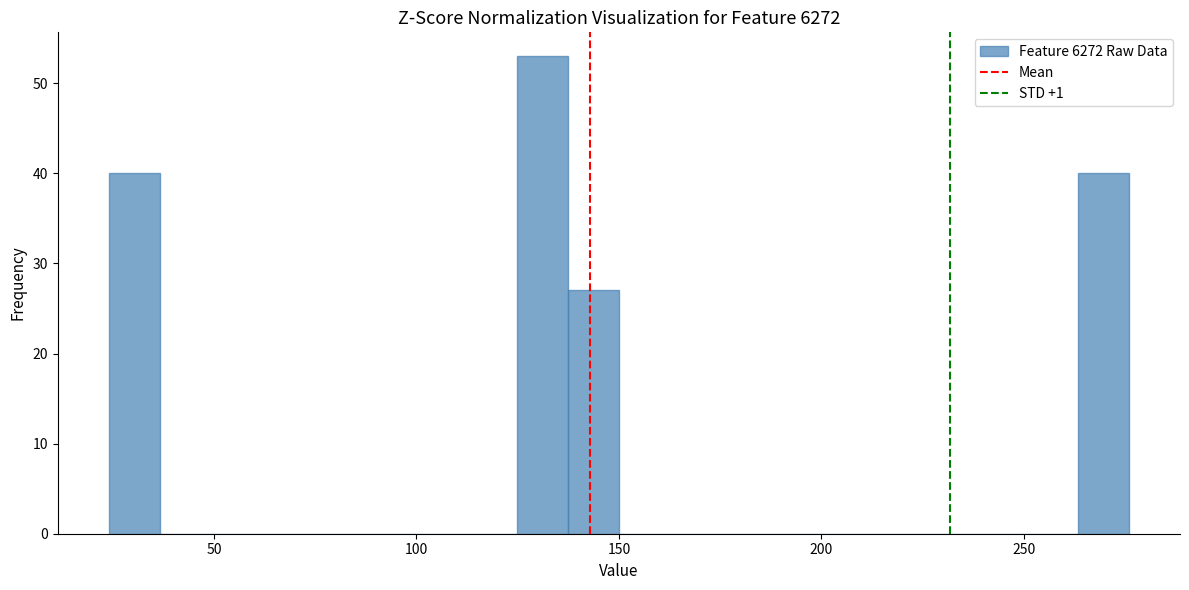

Around what value on the x-axis is the tallest bar? Give the approximate position of its centre, as read against the axis.

130